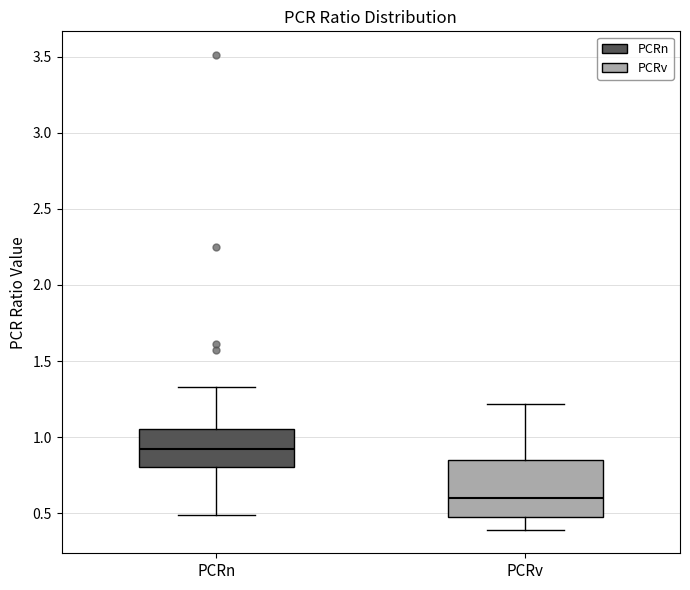

Where does the upper whisker of the box for PCRv end on the y-axis? The values are not printed on the chart, so give them approximately, as read against the axis.

1.20